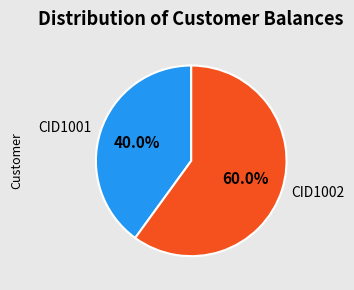

True or false: CID1001 accounts for 40% of the total.

True